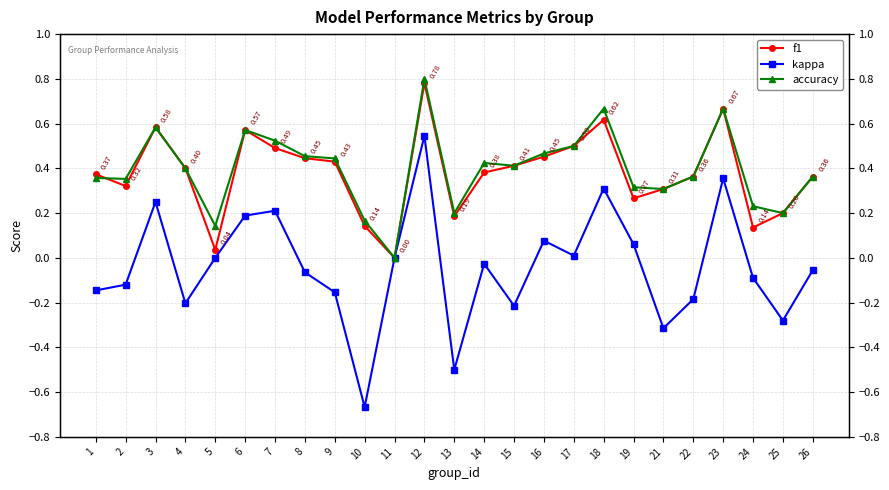

What is the value of the accuracy point at the 3rd from the left?

0.6